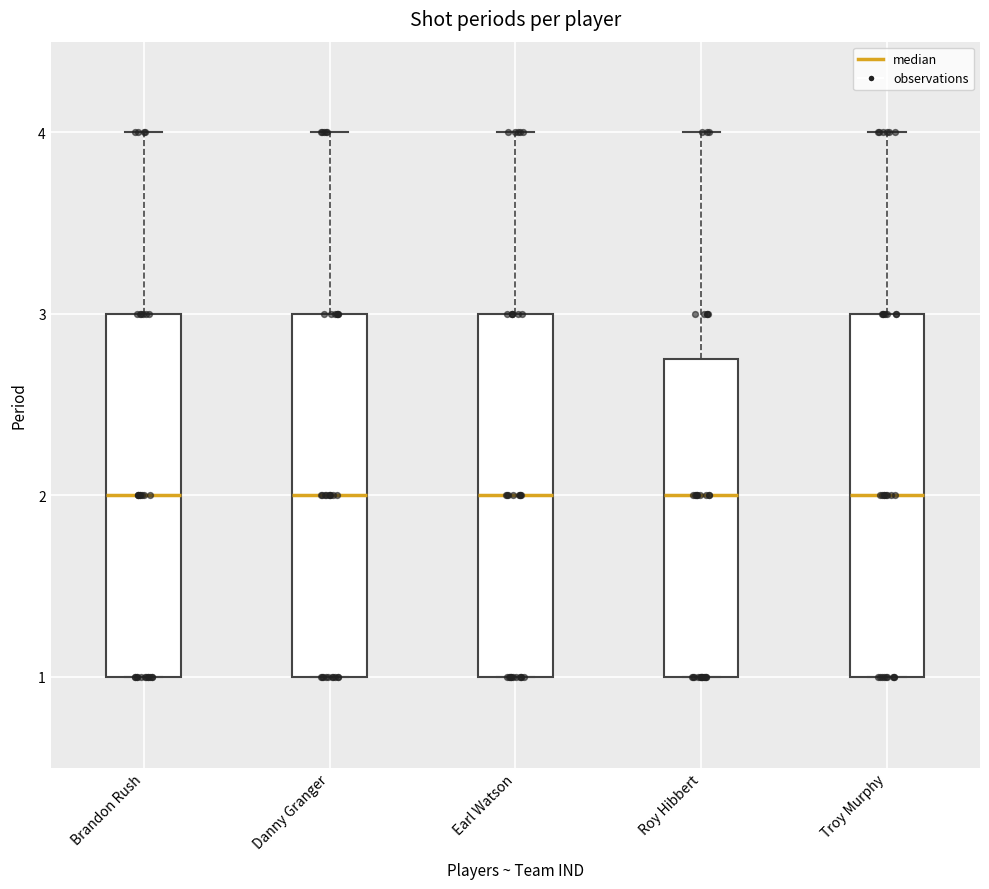

Reading left to right, transcribe this box plot: for each box, give where its median line is, the range the box spans, and where its two whiskers end, as read against the y-axis. The values are not printed on the chart, so give them approximately, as read against the axis.

Brandon Rush: median 2.0, box 1.0 to 3.0, whiskers 1.0 to 4.0
Danny Granger: median 2.0, box 1.0 to 3.0, whiskers 1.0 to 4.0
Earl Watson: median 2.0, box 1.0 to 3.0, whiskers 1.0 to 4.0
Roy Hibbert: median 2.0, box 1.0 to 2.8, whiskers 1.0 to 4.0
Troy Murphy: median 2.0, box 1.0 to 3.0, whiskers 1.0 to 4.0